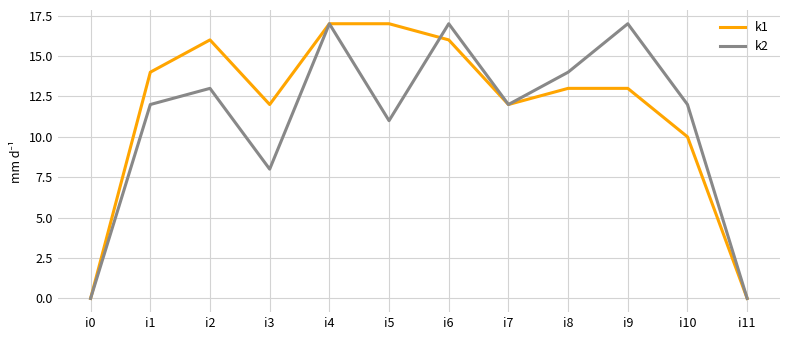

What is the sum of all k2 values?

133